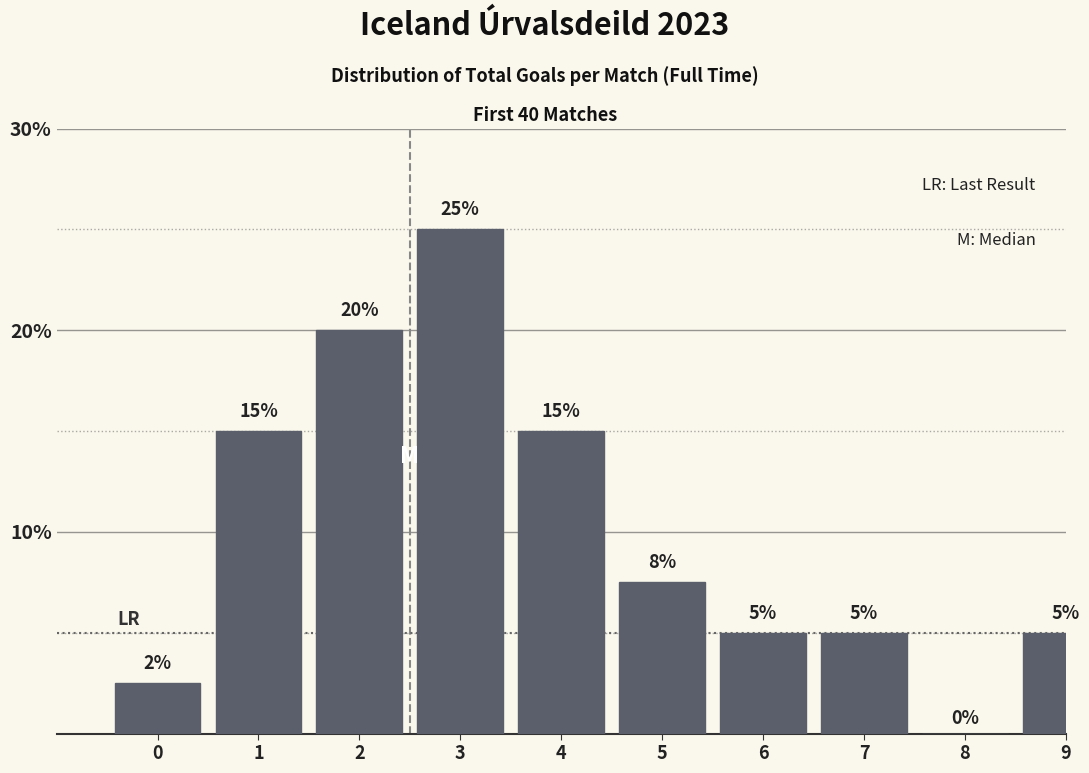

Are the bars horizontal?

No